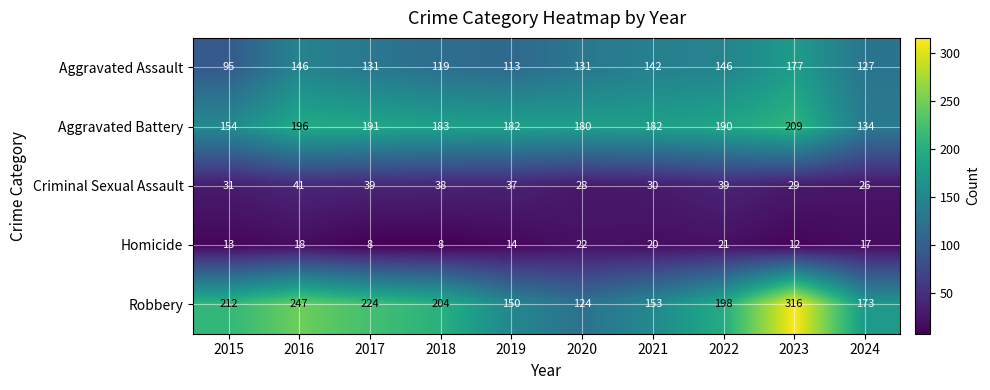

Rank the series at 2024 from lowest to highest value.

Homicide, Criminal Sexual Assault, Aggravated Assault, Aggravated Battery, Robbery